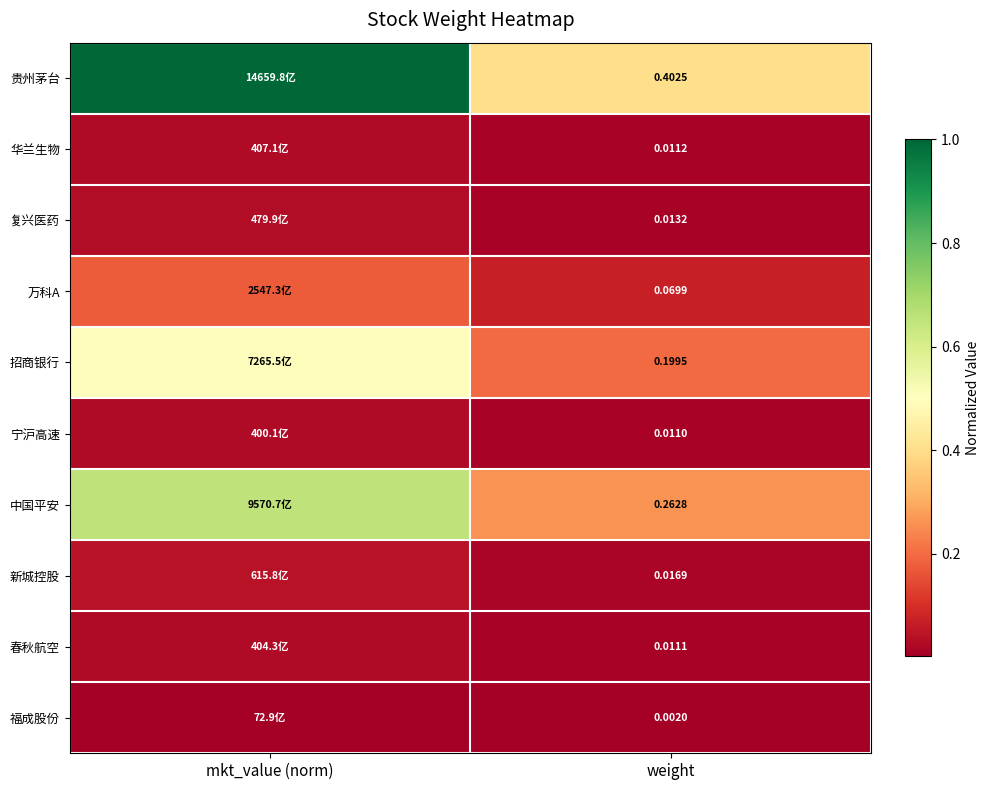

Rank the series at weight from lowest to highest value.

福成股份, 宁沪高速, 春秋航空, 华兰生物, 复兴医药, 新城控股, 万科A, 招商银行, 中国平安, 贵州茅台